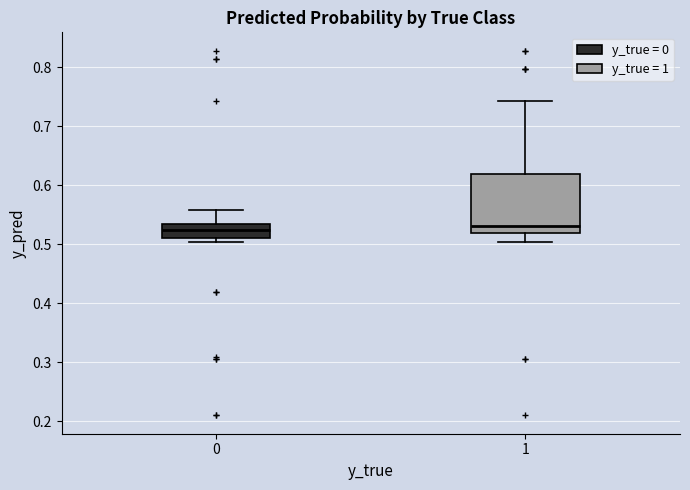

Reading left to right, transcribe this box plot: for each box, give where its median line is, the range the box spans, and where its two whiskers end, as read against the y-axis. The values are not printed on the chart, so give them approximately, as read against the axis.

0: median 0.52, box 0.51 to 0.53, whiskers 0.50 to 0.56
1: median 0.53, box 0.52 to 0.62, whiskers 0.50 to 0.74